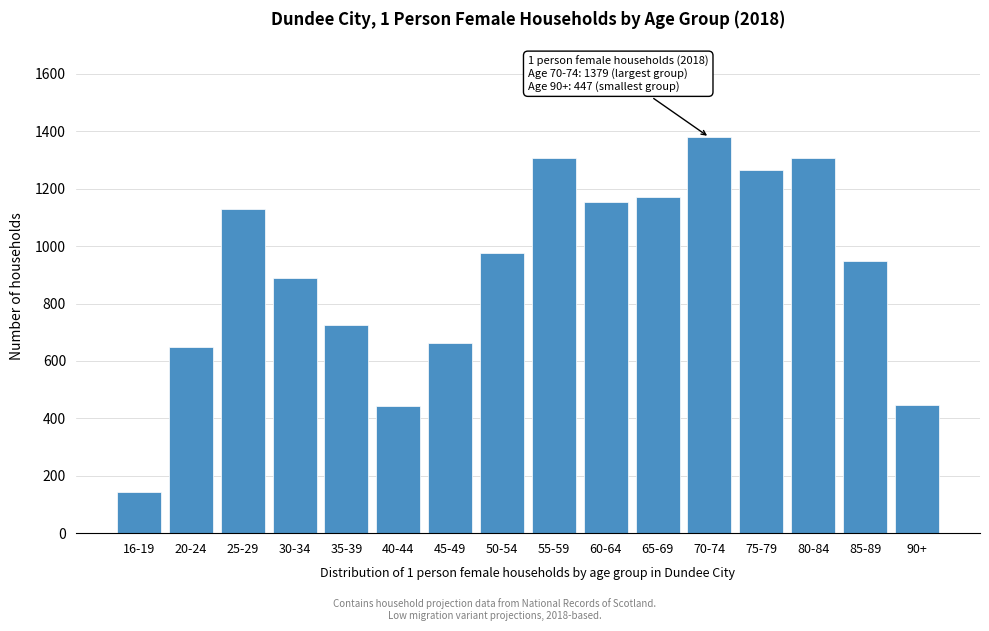

Read the value at 85-89, to the nearest 50.

950